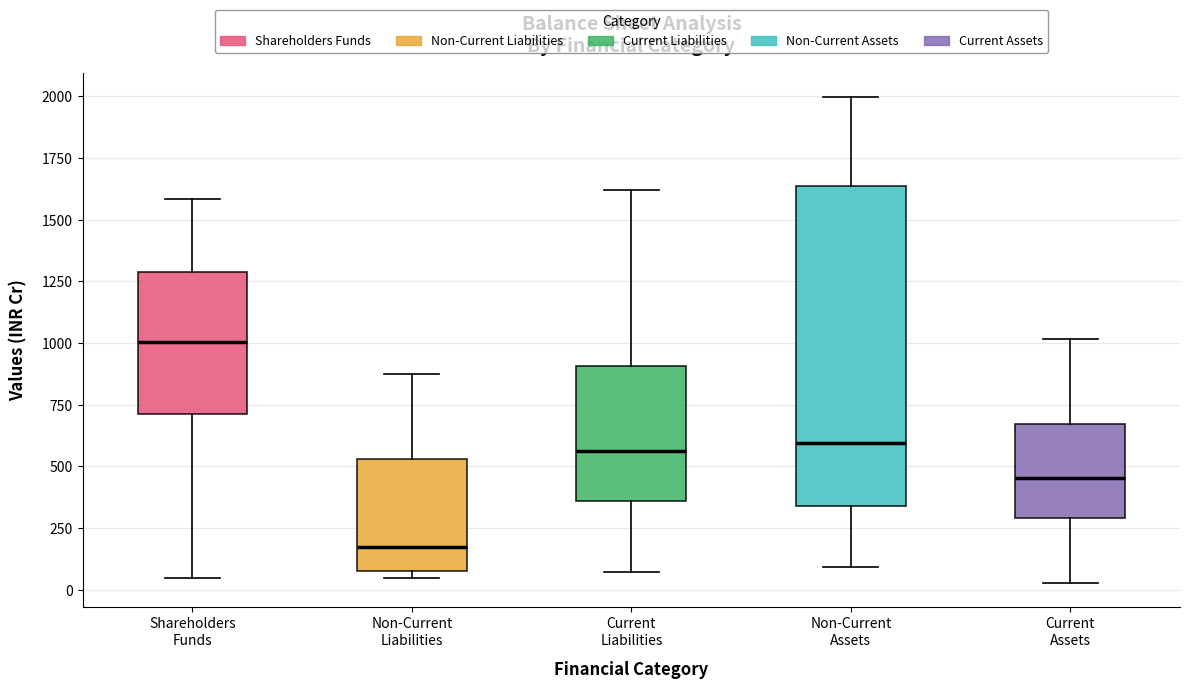

Reading left to right, transcribe this box plot: for each box, give where its median line is, the range the box spans, and where its two whiskers end, as read against the y-axis. The values are not printed on the chart, so give them approximately, as read against the axis.

Shareholders Funds: median 1000, box 700 to 1300, whiskers 50 to 1600
Non-Current Liabilities: median 150, box 100 to 550, whiskers 50 to 850
Current Liabilities: median 550, box 350 to 900, whiskers 50 to 1600
Non-Current Assets: median 600, box 350 to 1650, whiskers 100 to 2000
Current Assets: median 450, box 300 to 650, whiskers 50 to 1000